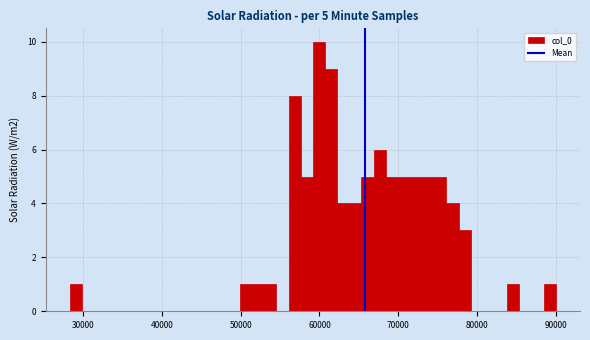

Read against the x-axis, roughly where is the centre of the tallest bar?

60000